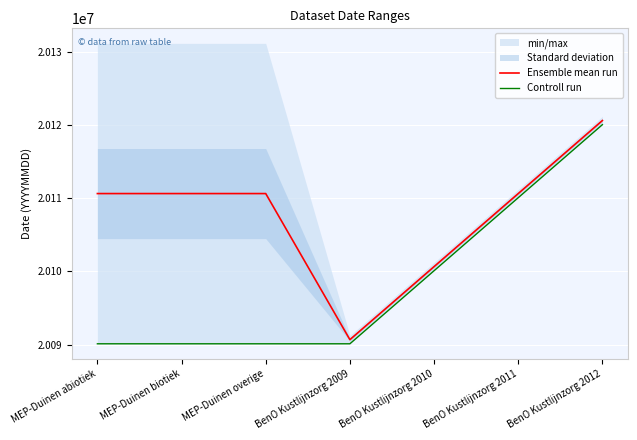

What is the minimum value for Ensemble mean run?

20090666